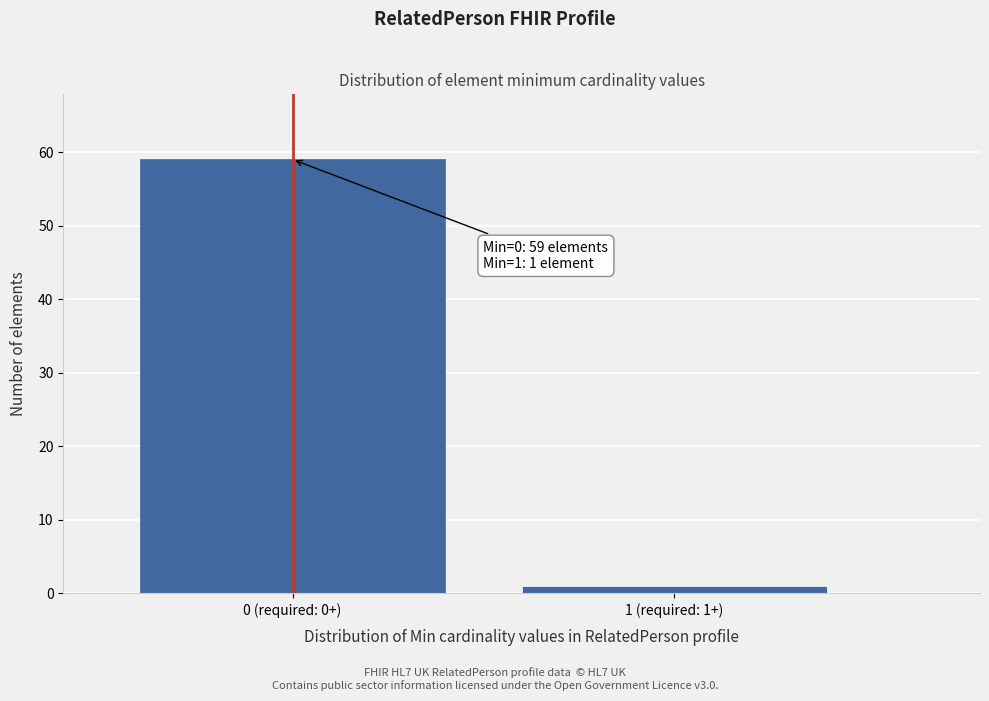

Reading left to right, list all the values displayed in this chart.

0 (required: 0+)=59	1 (required: 1+)=1